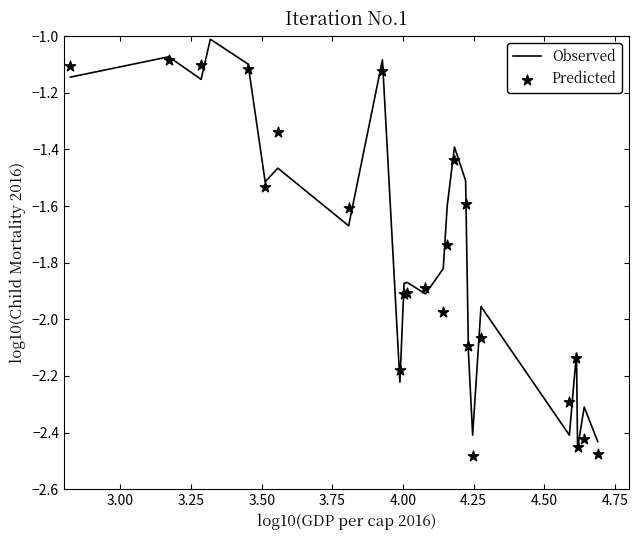

Which series has the largest total across all categories?

Observed